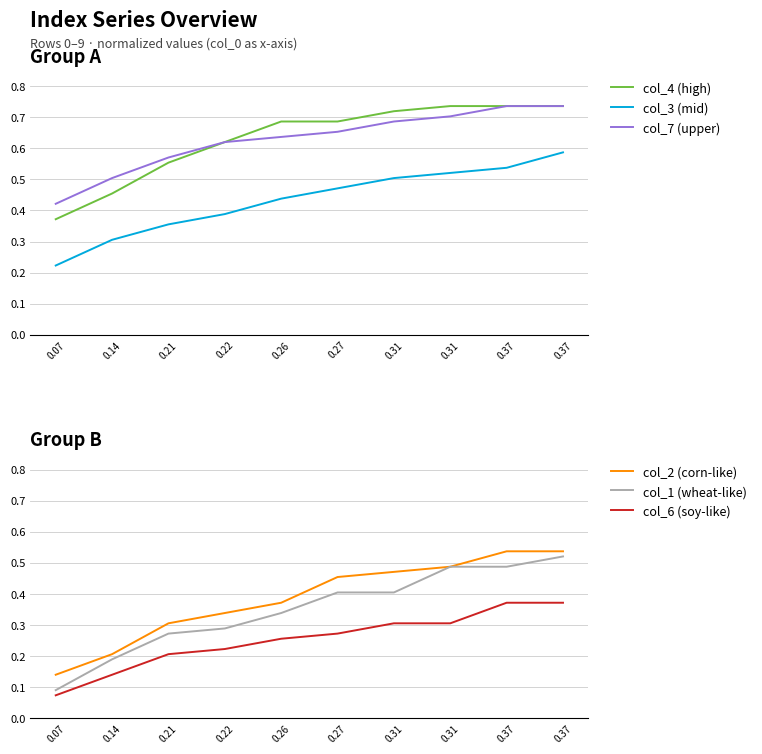

What is the total value across all series at 0.37?

3.4